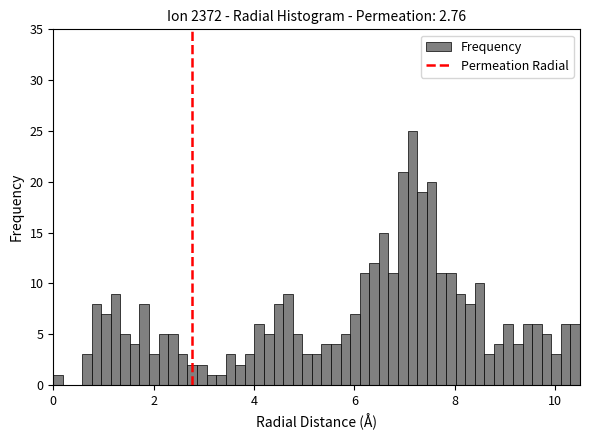

Read against the x-axis, roughly where is the centre of the tallest bar?

7.2